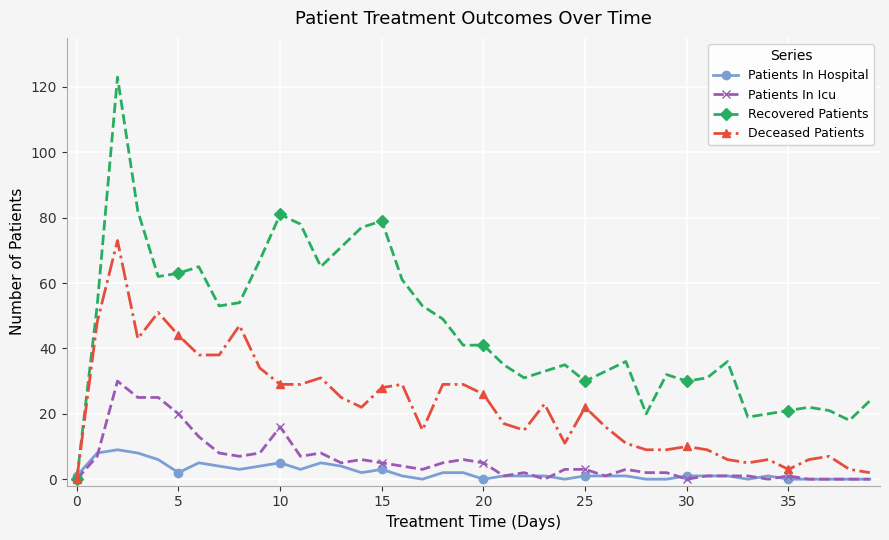

How many lines are shown in the chart?

4